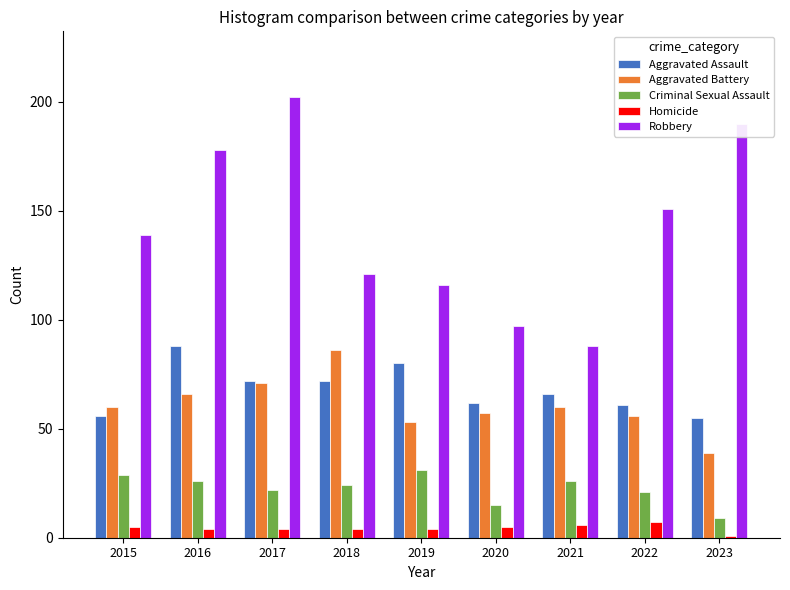

At 2016, list the series in order from largest to smallest.

Robbery, Aggravated Assault, Aggravated Battery, Criminal Sexual Assault, Homicide